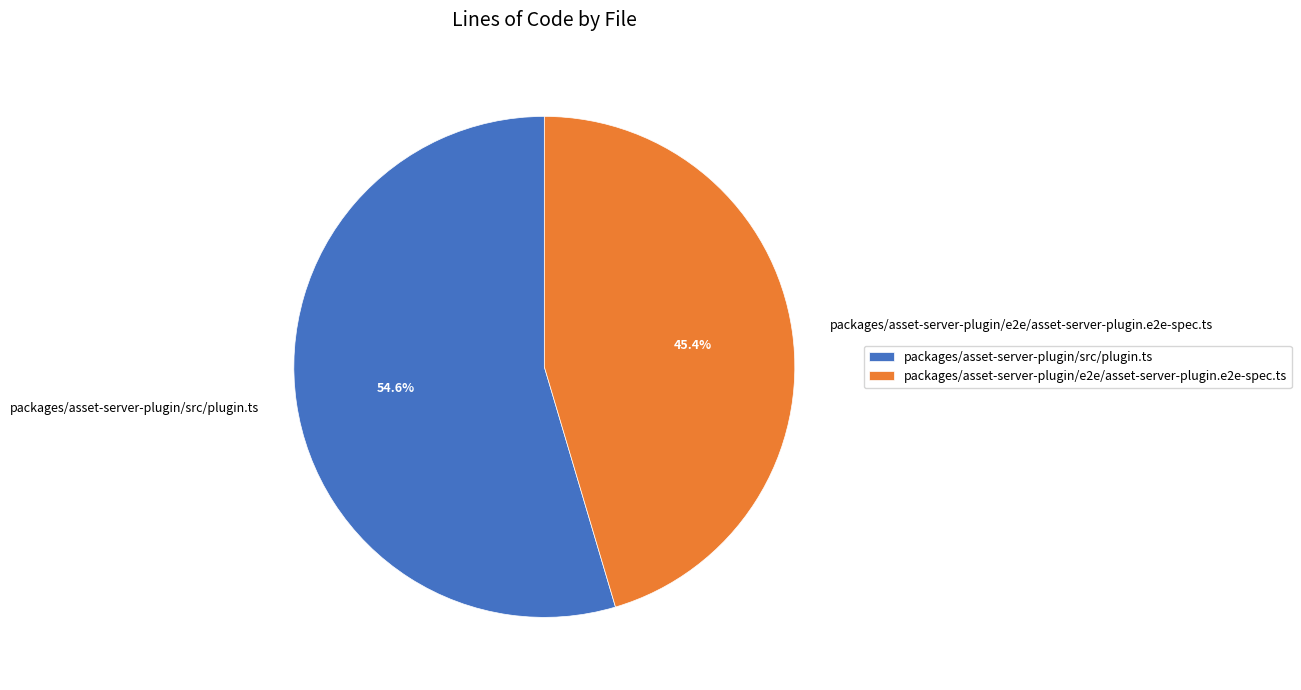

To the nearest percent, what portion does packages/asset-server-plugin/e2e/asset-server-plugin.e2e-spec.ts represent?

45%